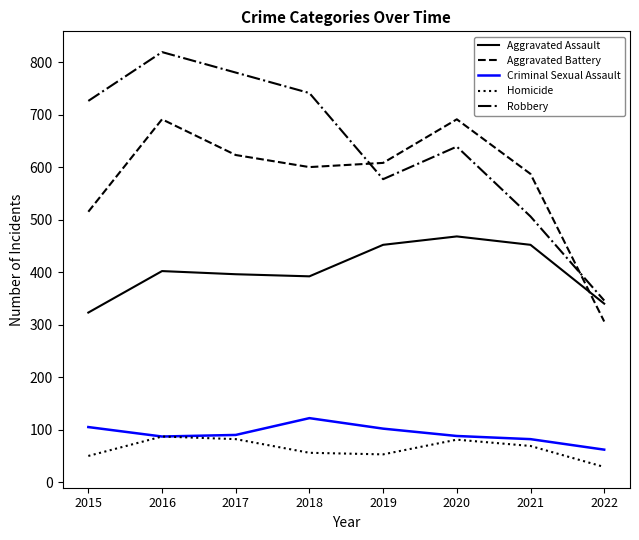

At which category is the sum across all series the highest?

2016